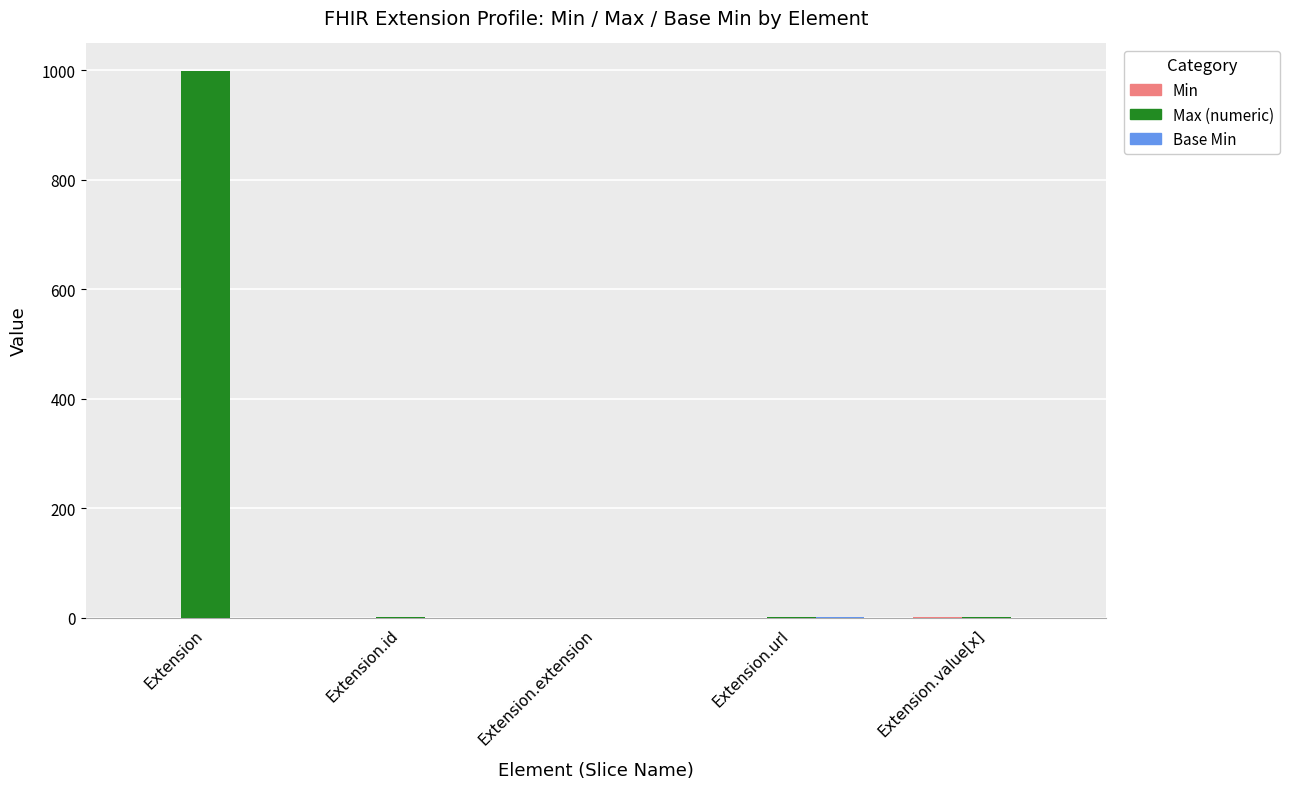

At which category is the sum across all series the highest?

Extension